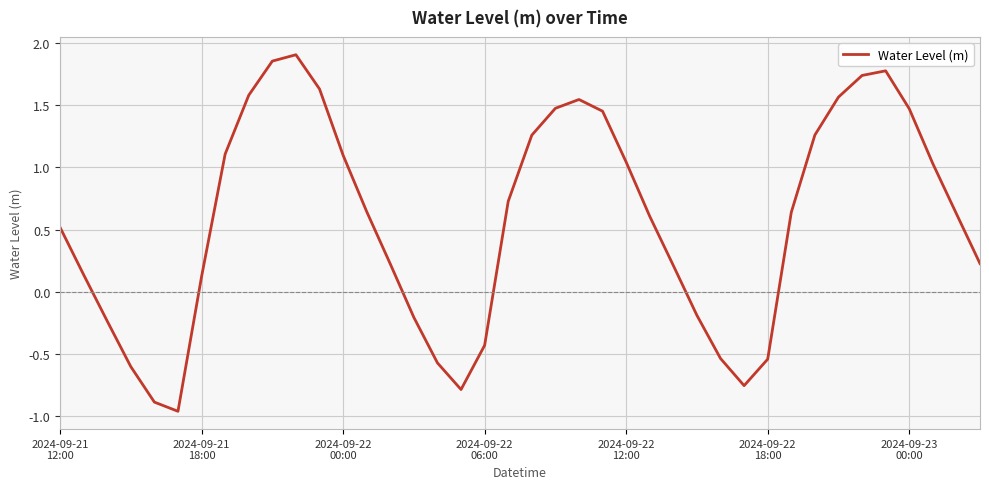

How many lines are shown in the chart?

1